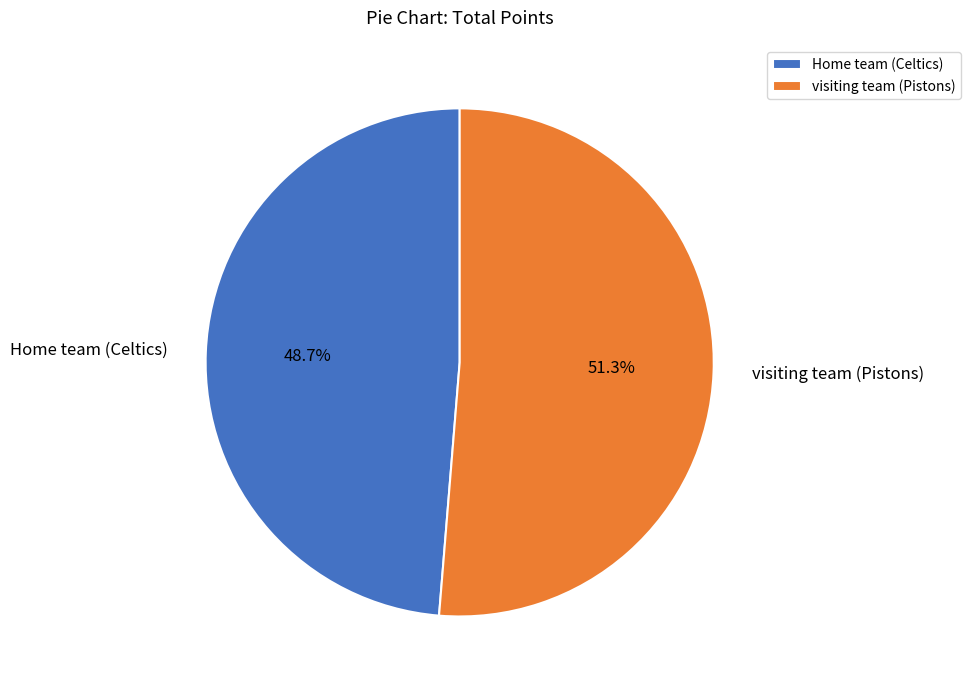

Which has a higher value, visiting team (Pistons) or Home team (Celtics)?

visiting team (Pistons)